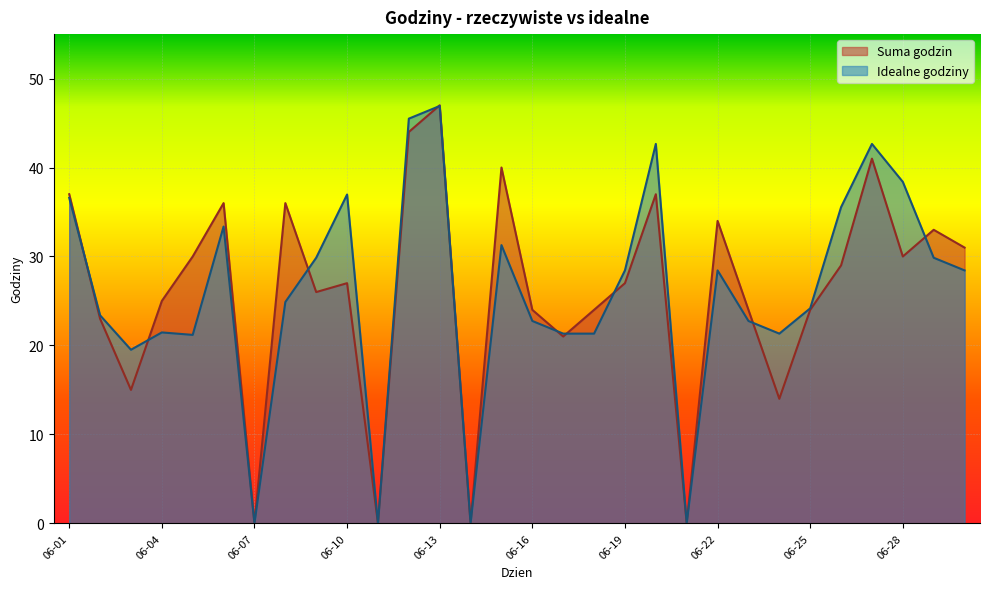

What is the total value across all series at 06-19?

55.4